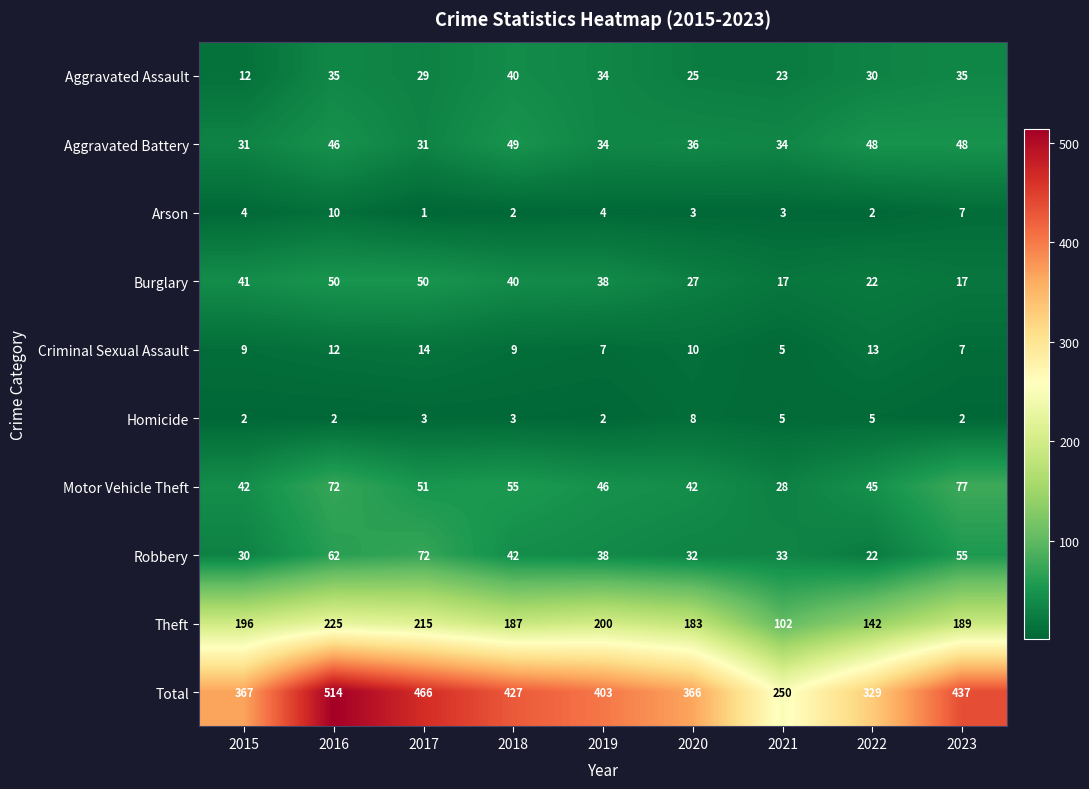

What is the minimum value shown in the chart?

1